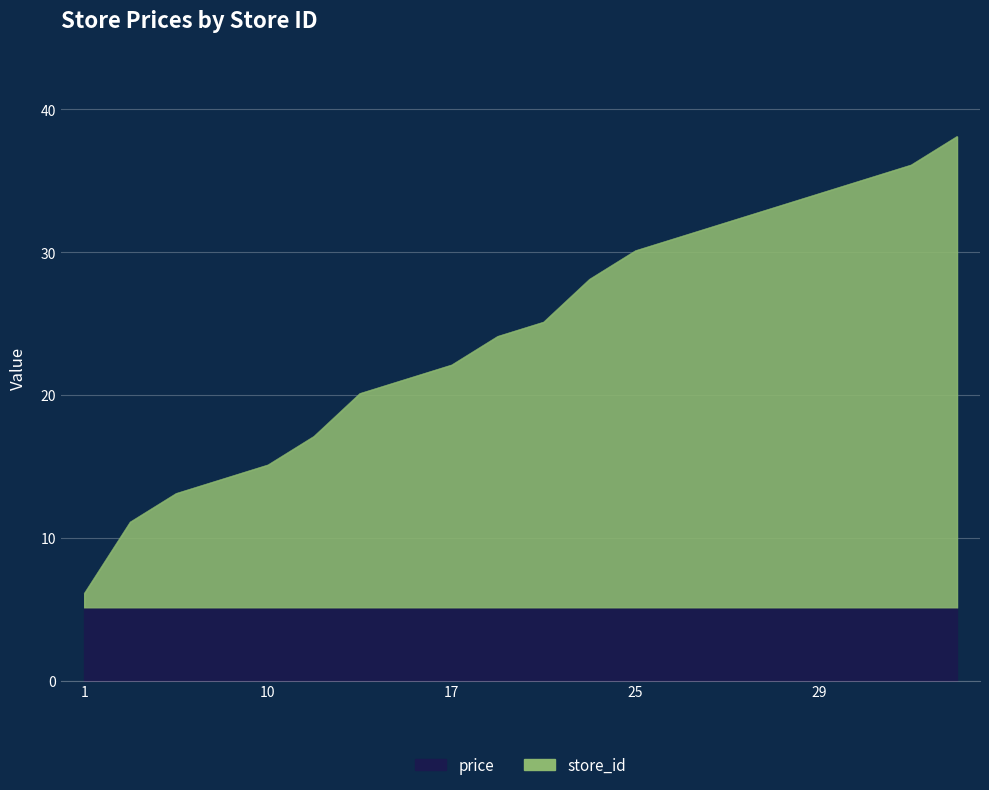

How many lines are shown in the chart?

1